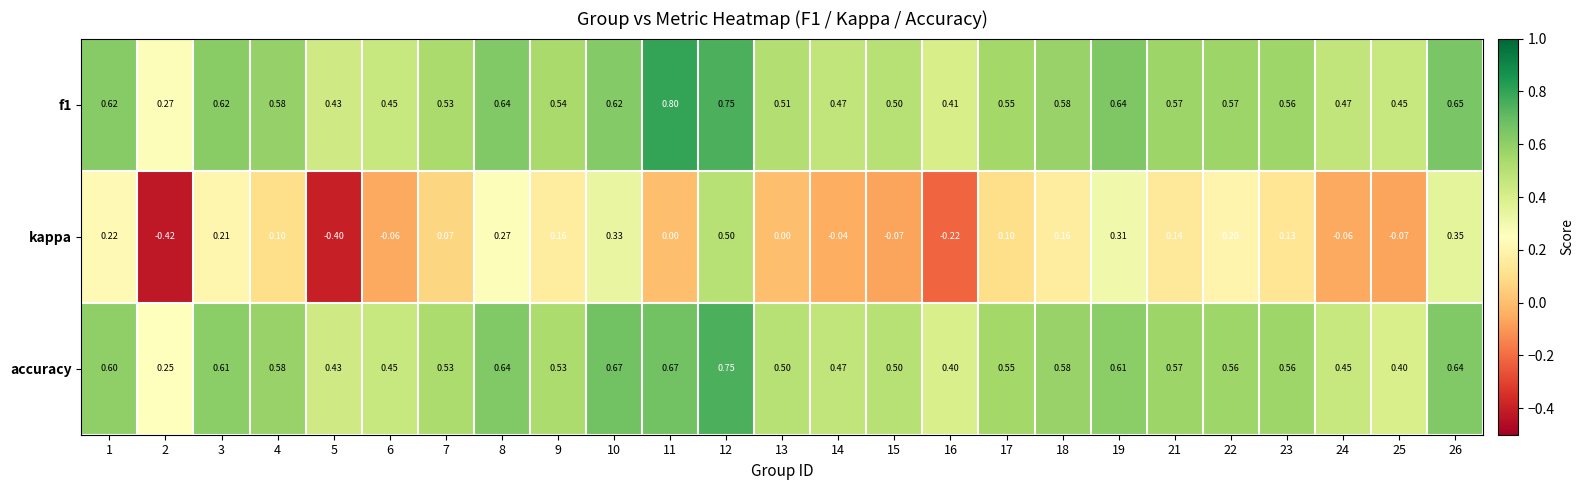

Is the value of kappa at 12 greater than the value of accuracy at 11?

No